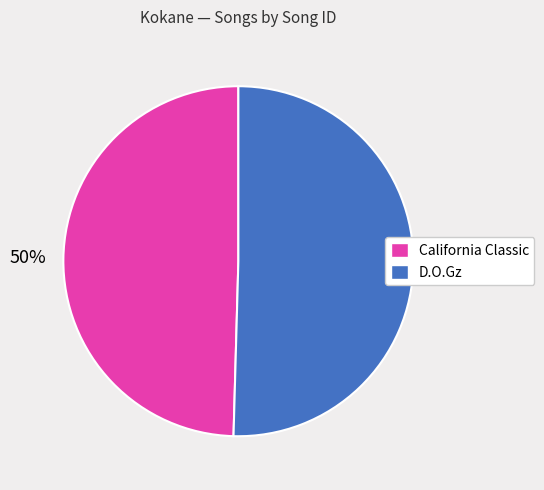

How many segments does this pie chart have?

2